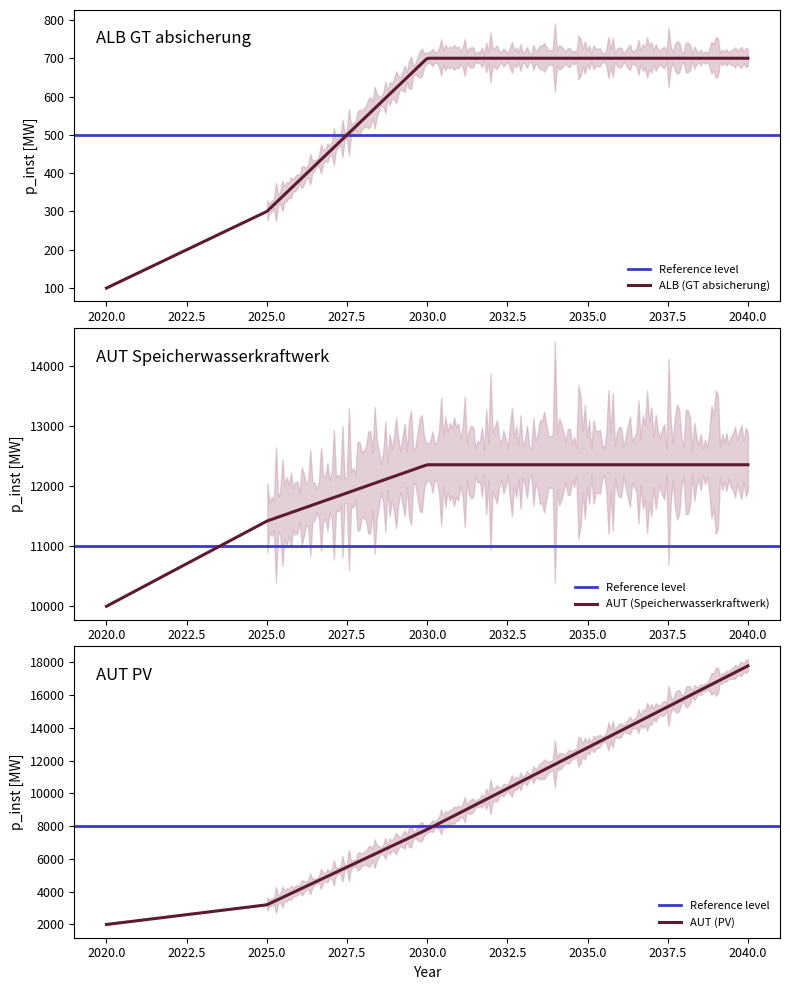

Which has a higher value, 2025 or 2020?

2025